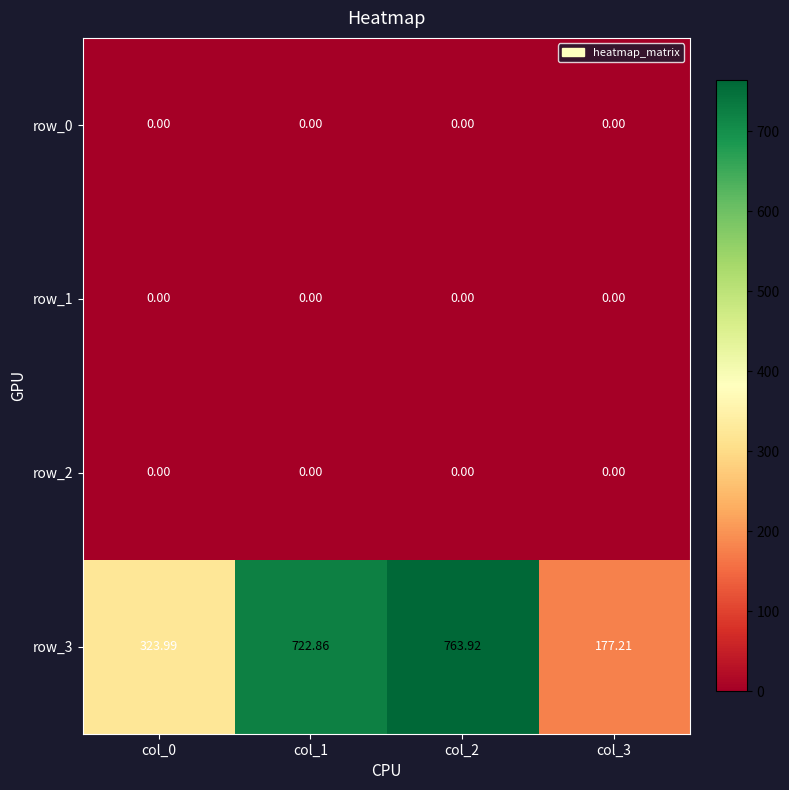

True or false: row_3 has a value of 177.2 at col_3.

True